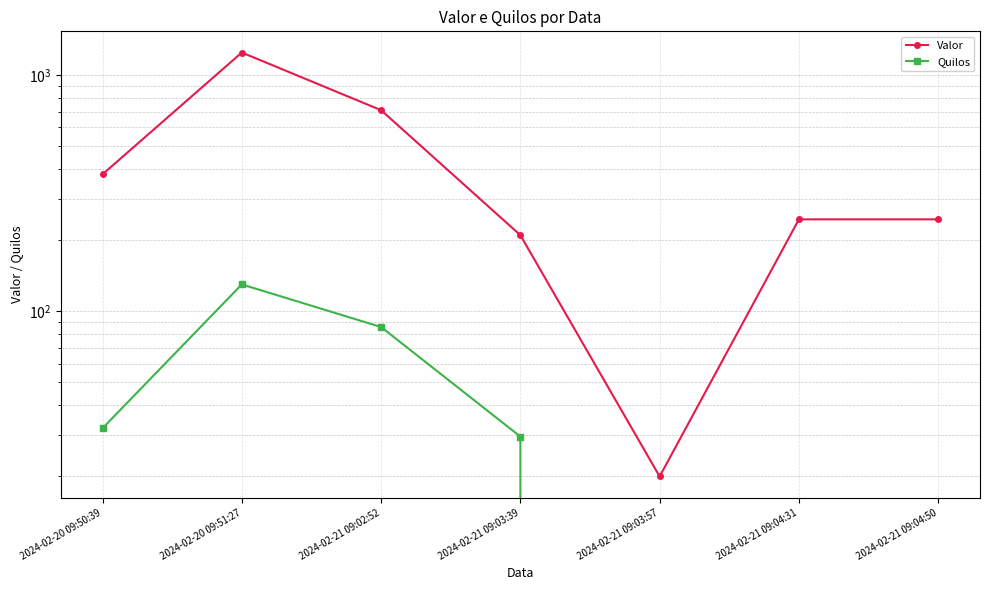

At which category is the sum across all series the highest?

2024-02-20 09:51:27